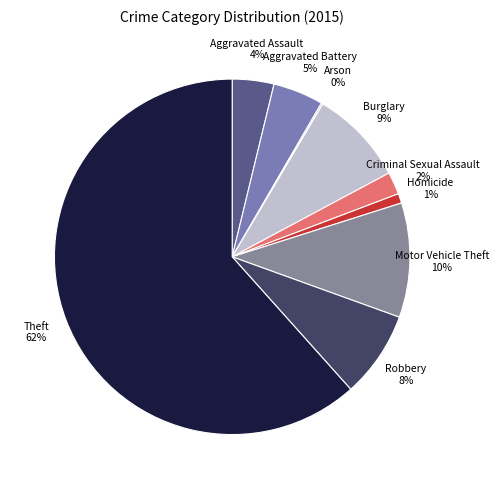

What is the ratio of the value at Burglary 9% to the value at Robbery 8%?

1.1